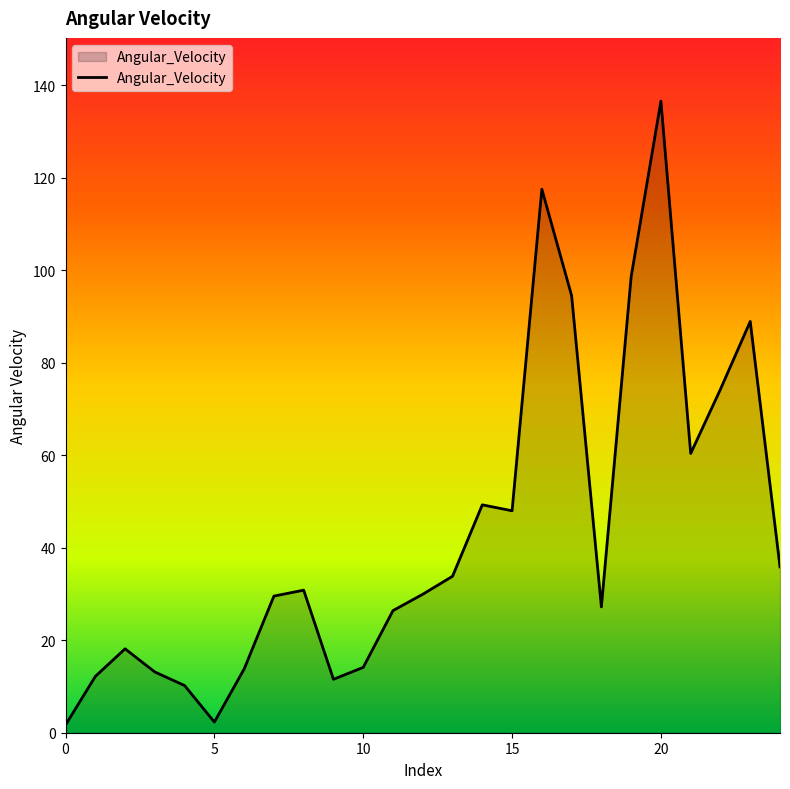

What is the difference between the maximum and minimum values?

134.9